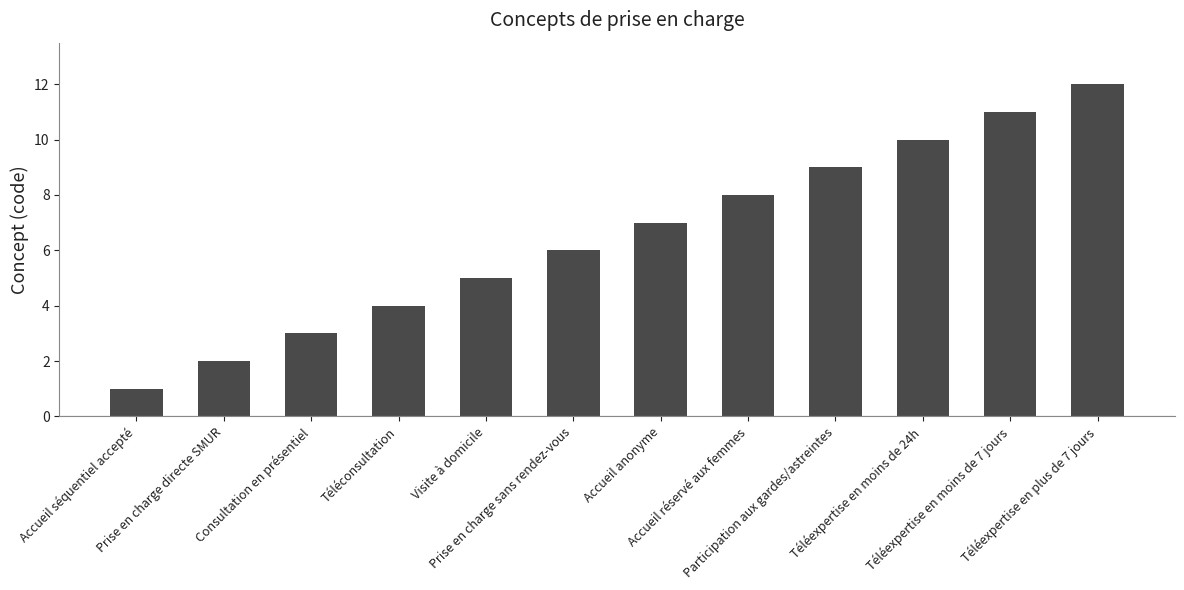

The chart shows a value of 11 at Accueil anonyme. True or false?

False